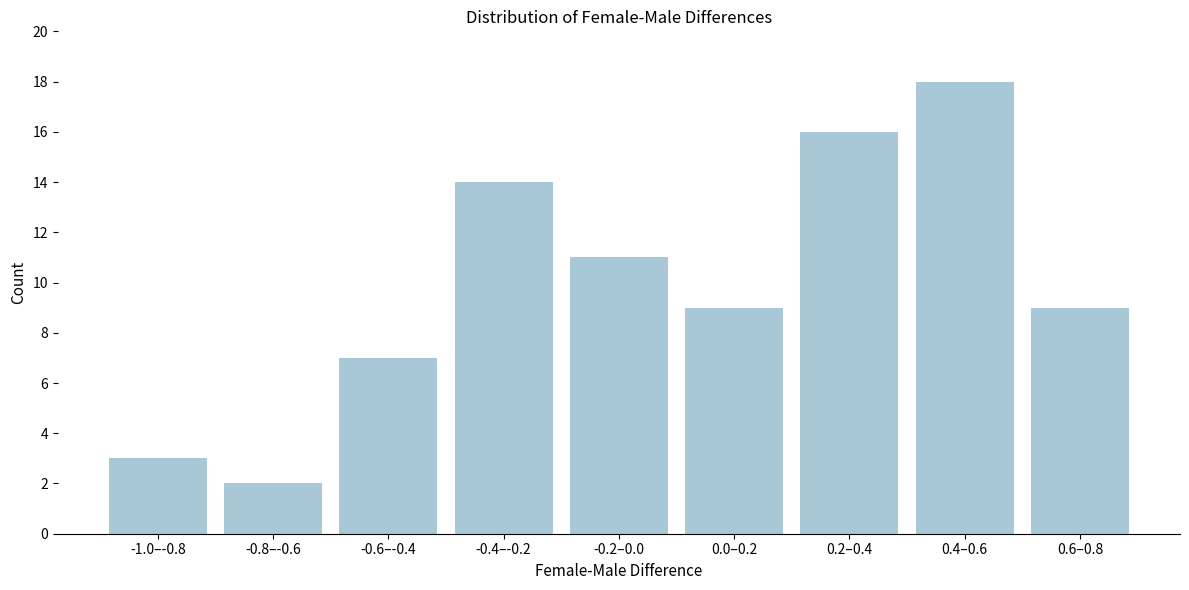

Reading left to right, what are all the values shown in this chart?

3	2	7	14	11	9	16	18	9